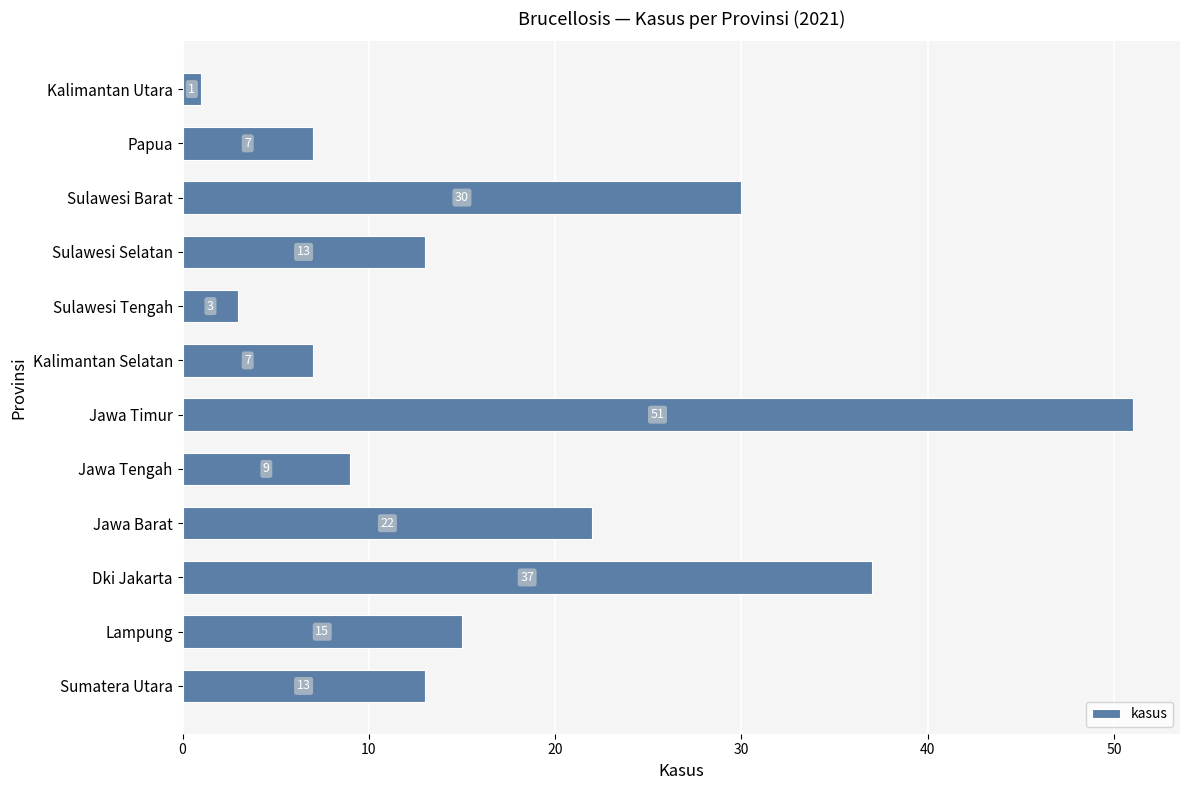

Reading bottom to top, list all the values displayed in this chart.

Sumatera Utara=13	Lampung=15	Dki Jakarta=37	Jawa Barat=22	Jawa Tengah=9	Jawa Timur=51	Kalimantan Selatan=7	Sulawesi Tengah=3	Sulawesi Selatan=13	Sulawesi Barat=30	Papua=7	Kalimantan Utara=1